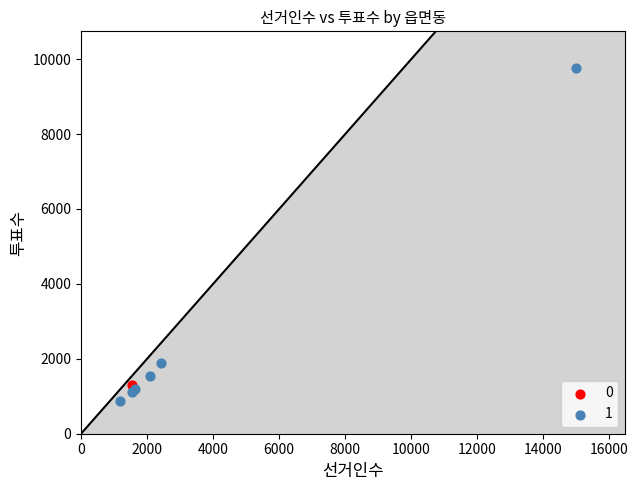

Which series reaches the maximum Y coordinate?

1